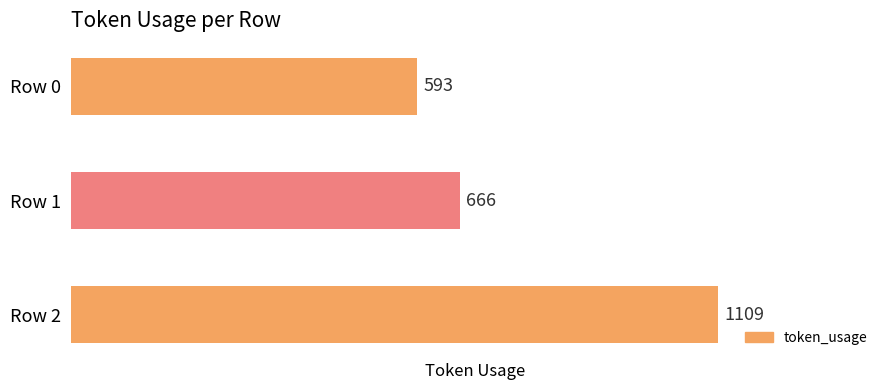

Reading top to bottom, list all the values displayed in this chart.

Row 0=593	Row 1=666	Row 2=1109